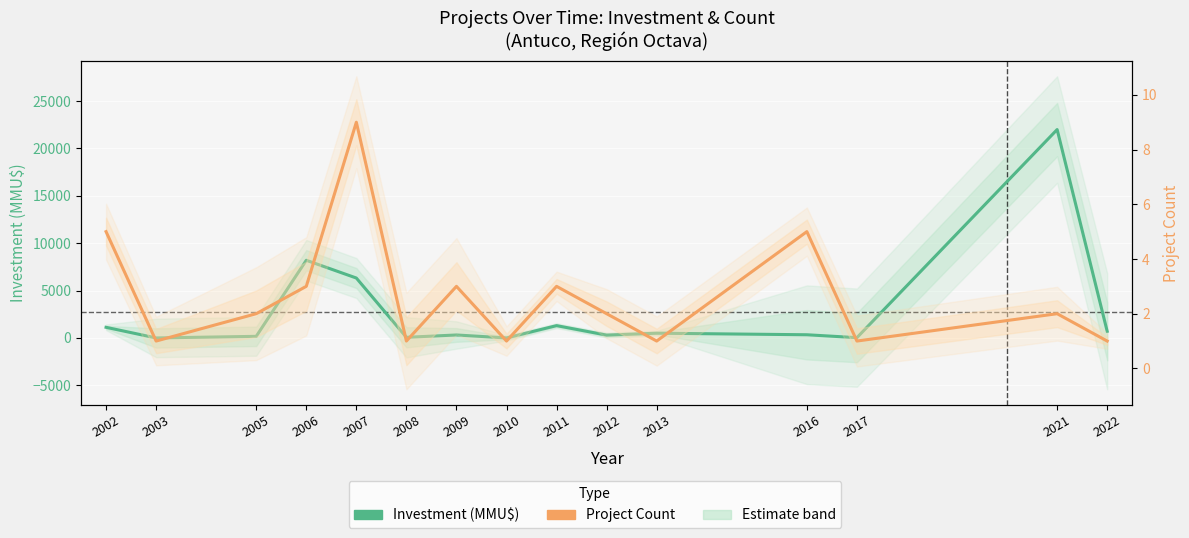

What is the value of the Investment (MMU$) point at the 6th from the left?

67